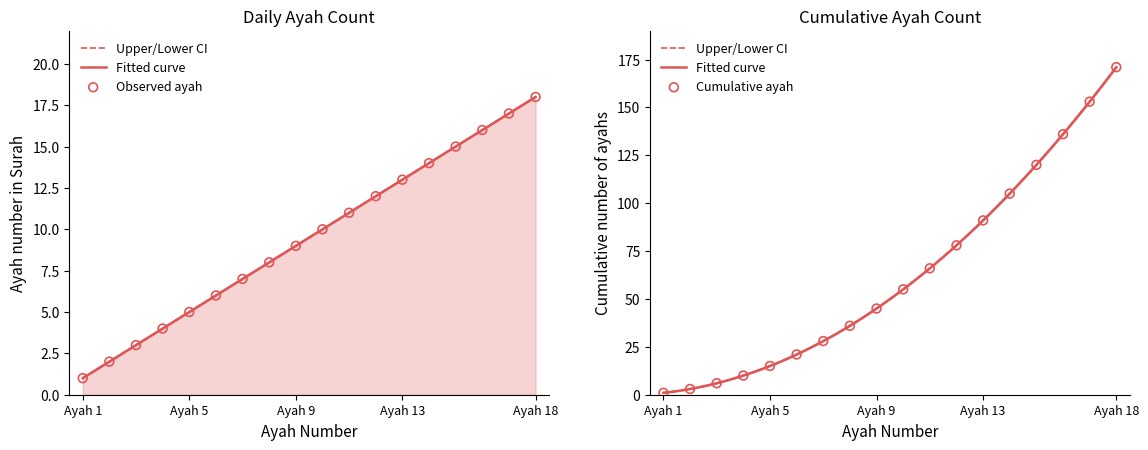

At how many categories does at least one series exceed 71?

7